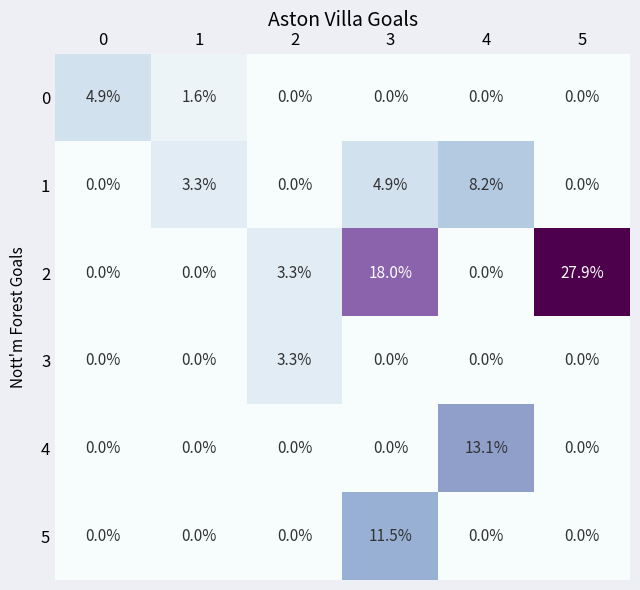

What is the total value across all series at 3?

34.4